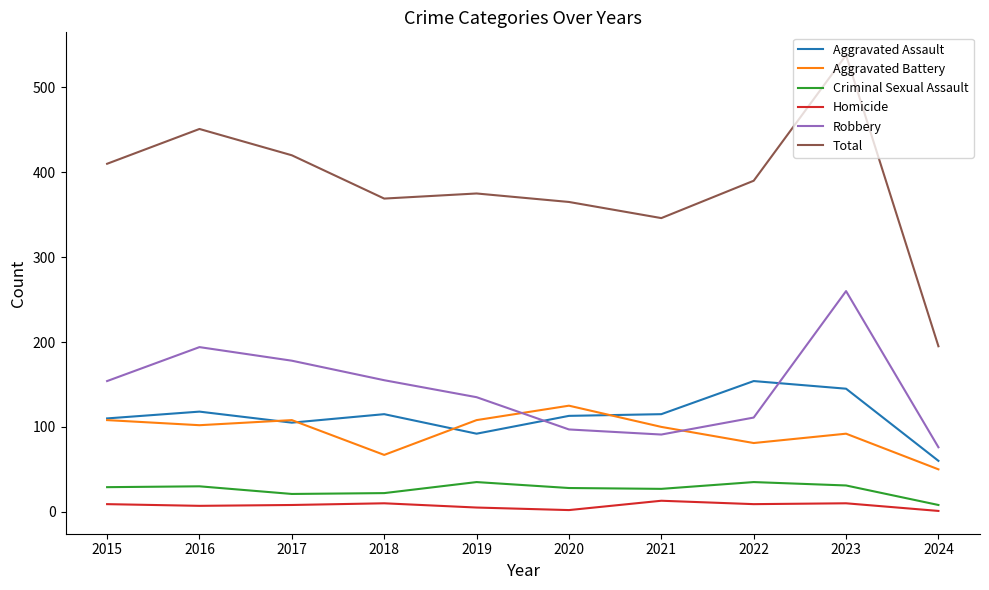

Which series changed the most between 2021 and 2023?

Total